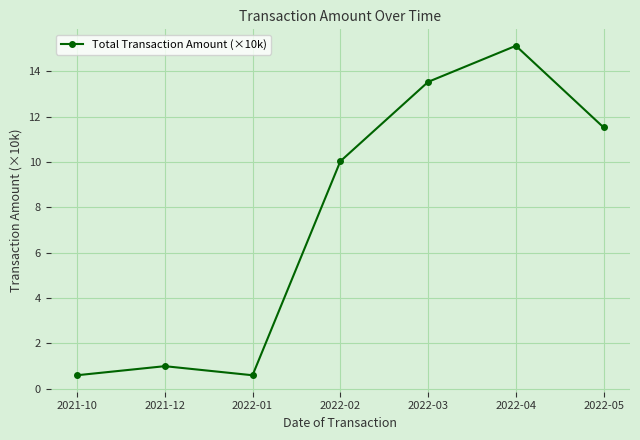

True or false: there are more than 2 points higher than both neighbors.

False